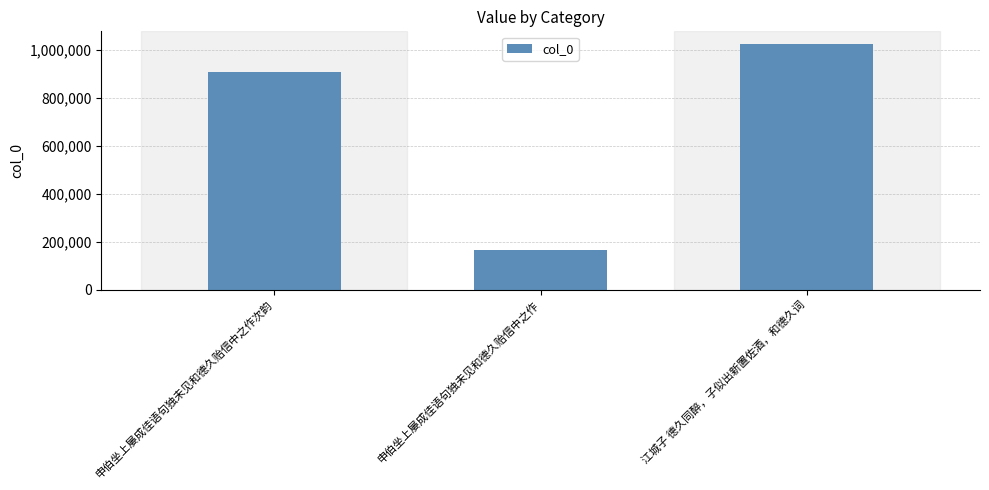

List the labels in order of value, largest first.

江城子 德久同醉，子似出新置佐酒，和德久词, 申伯坐上屡成佳语句独未见和德久贻信中之作次韵, 申伯坐上屡成佳语句独未见和德久贻信中之作